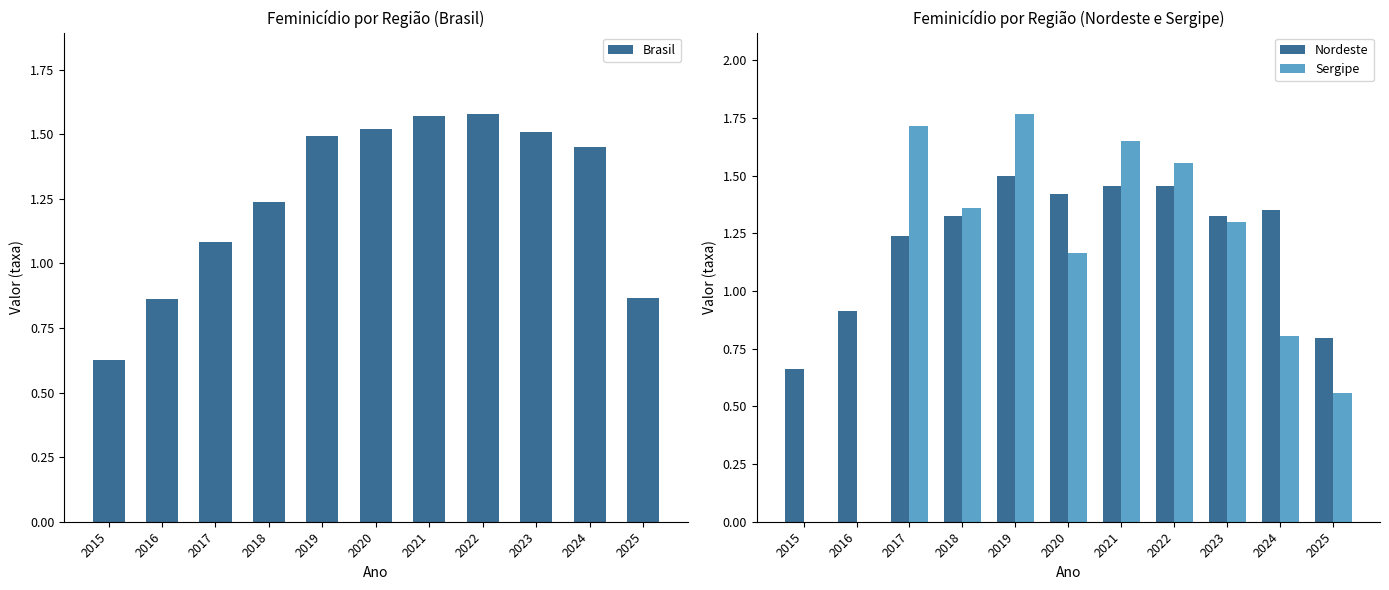

What is the value of the Brasil bar at the 10th from the left?

1.4